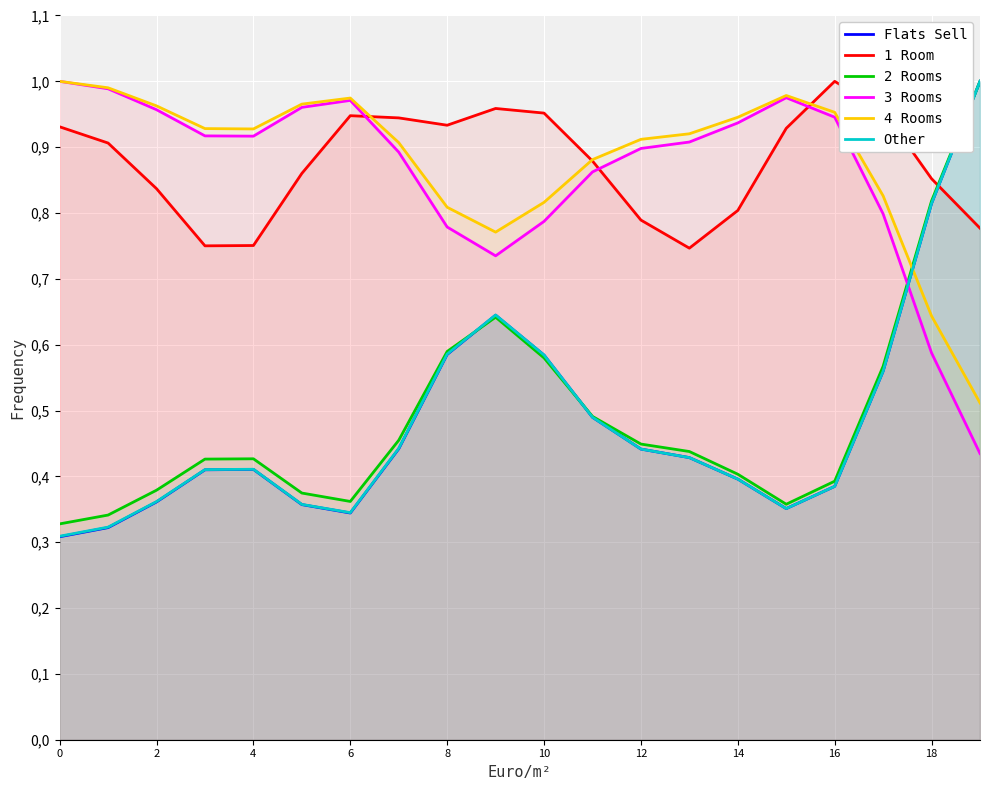

Read the 3 Rooms value at 16.

0.9